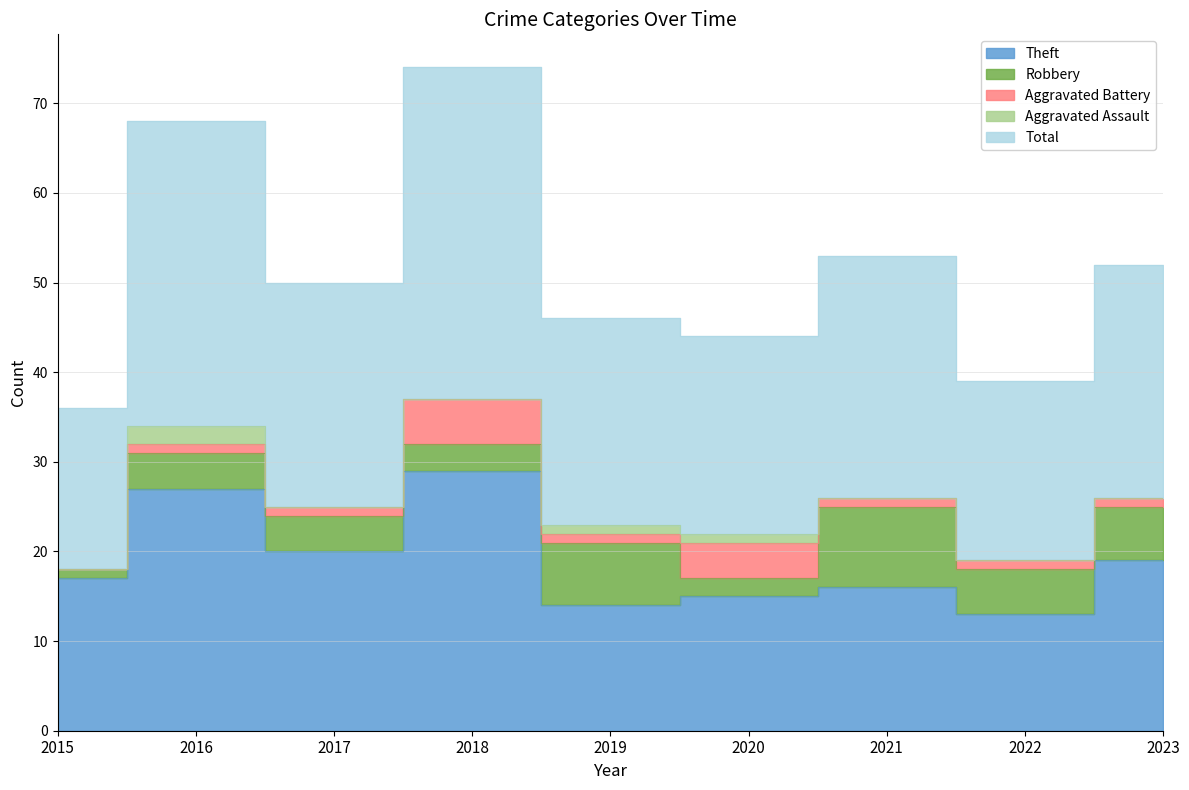

Which series has the widest spread of values?

Total